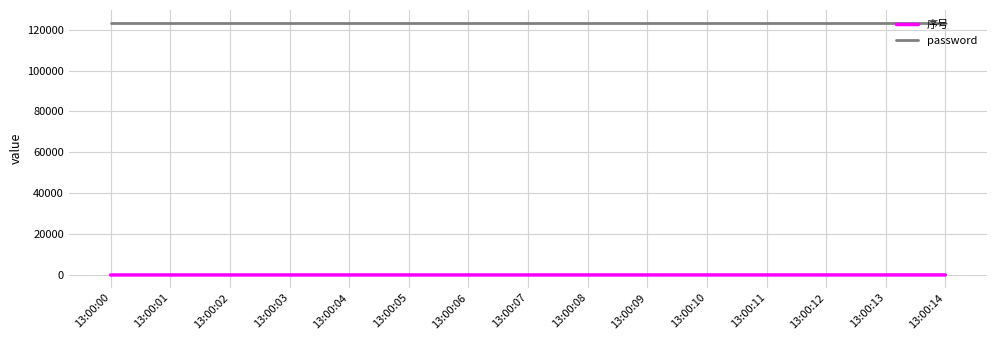

Which series has the largest total across all categories?

password